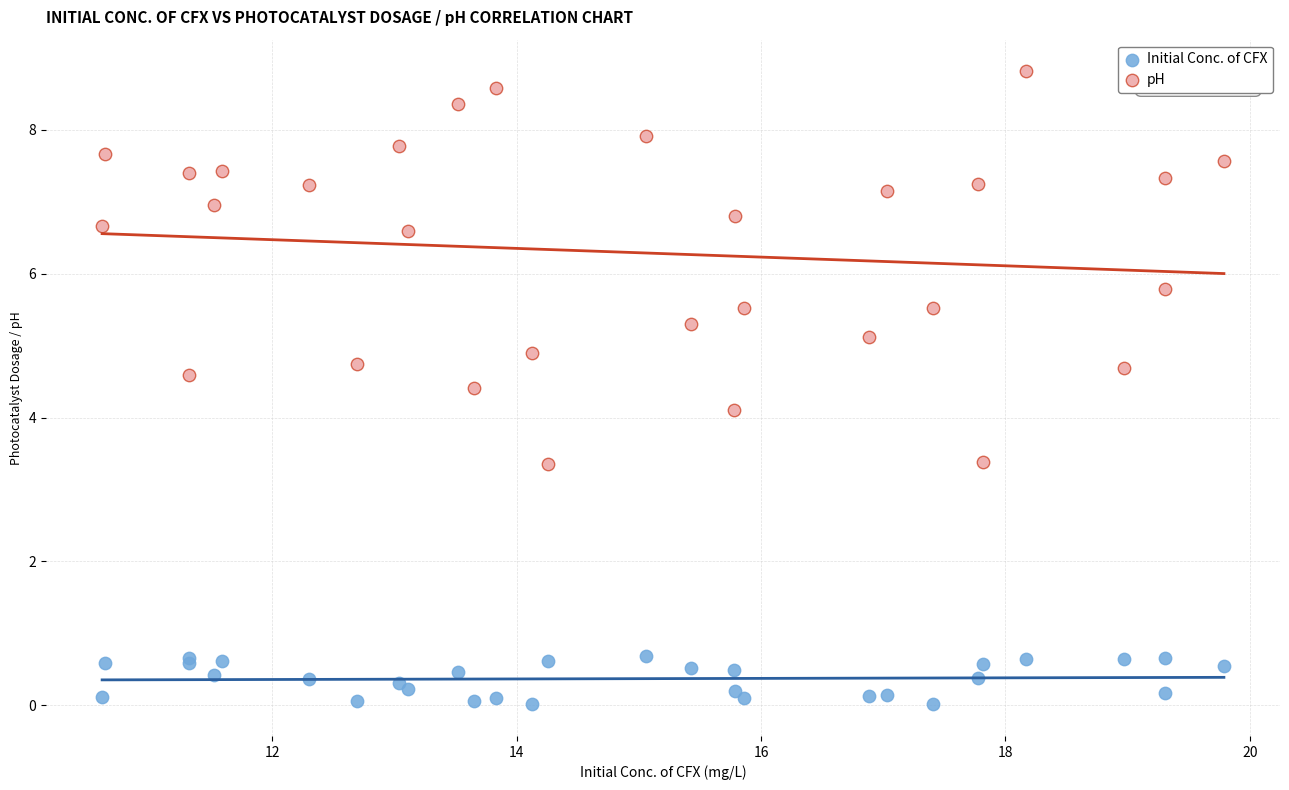

In the pH series, what Y value is closest to 6?

5.8